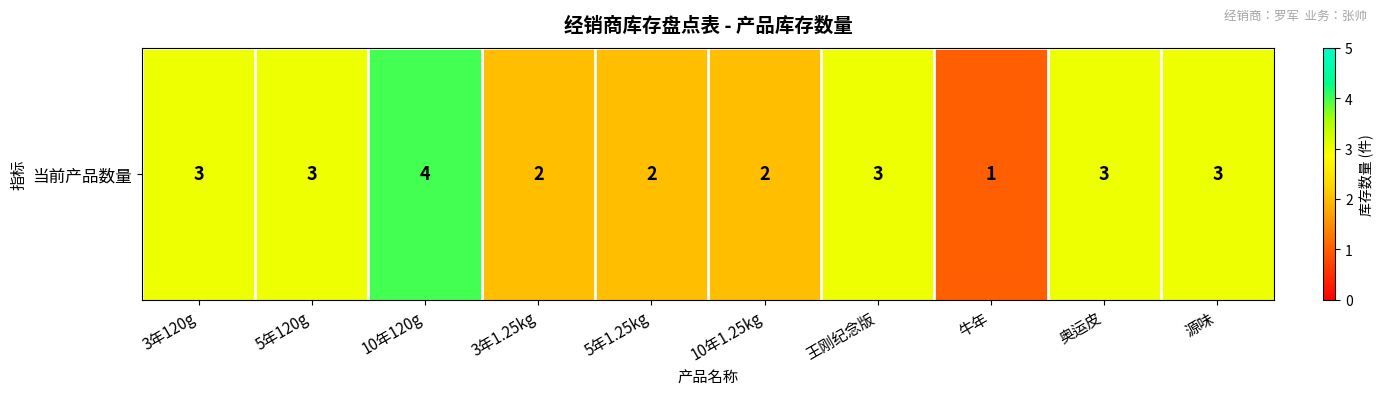

True or false: the data shows 4 at 5年1.25kg.

False